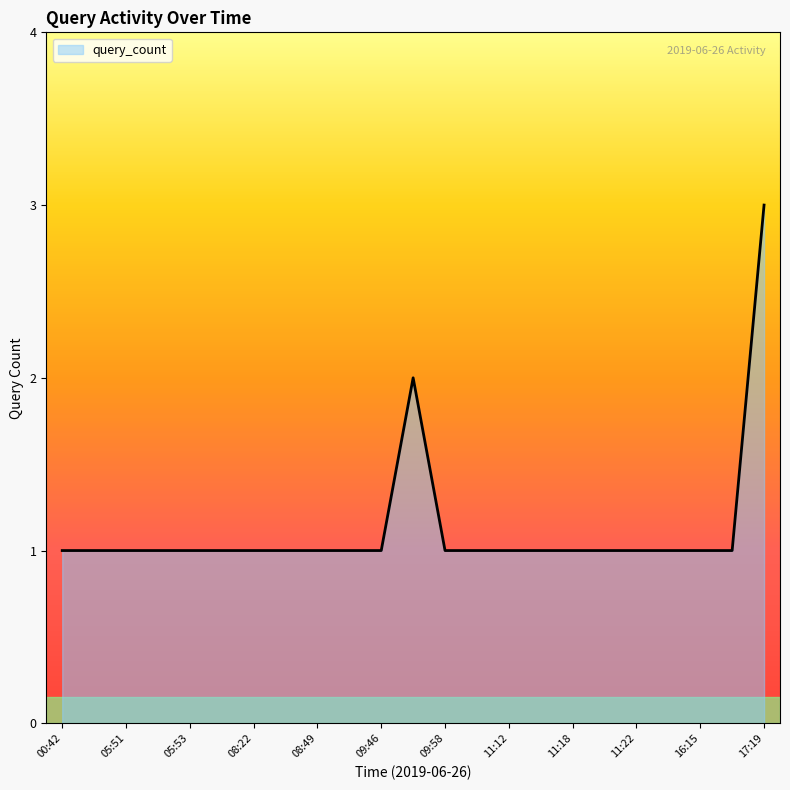

What is the maximum value shown in the chart?

3